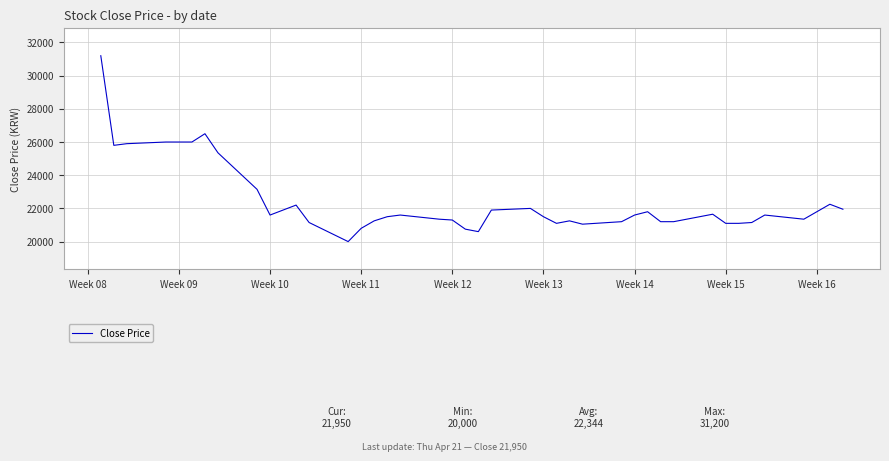

What is the smallest value displayed?

20000